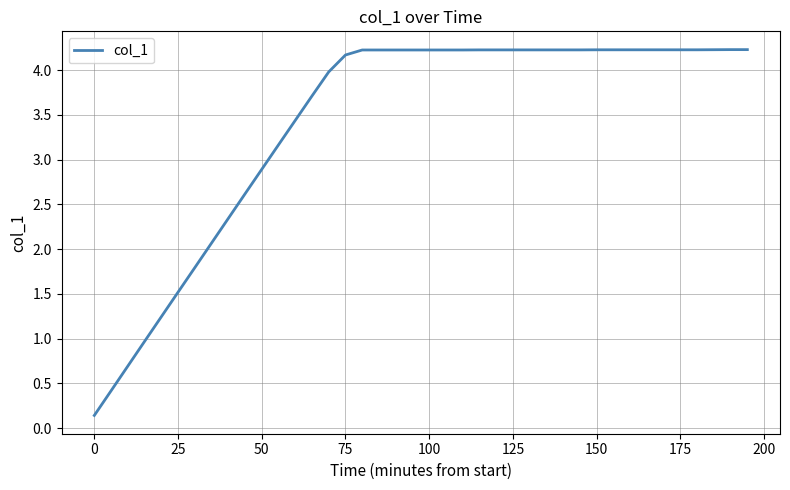

What is the difference between the maximum and minimum values?

4.1